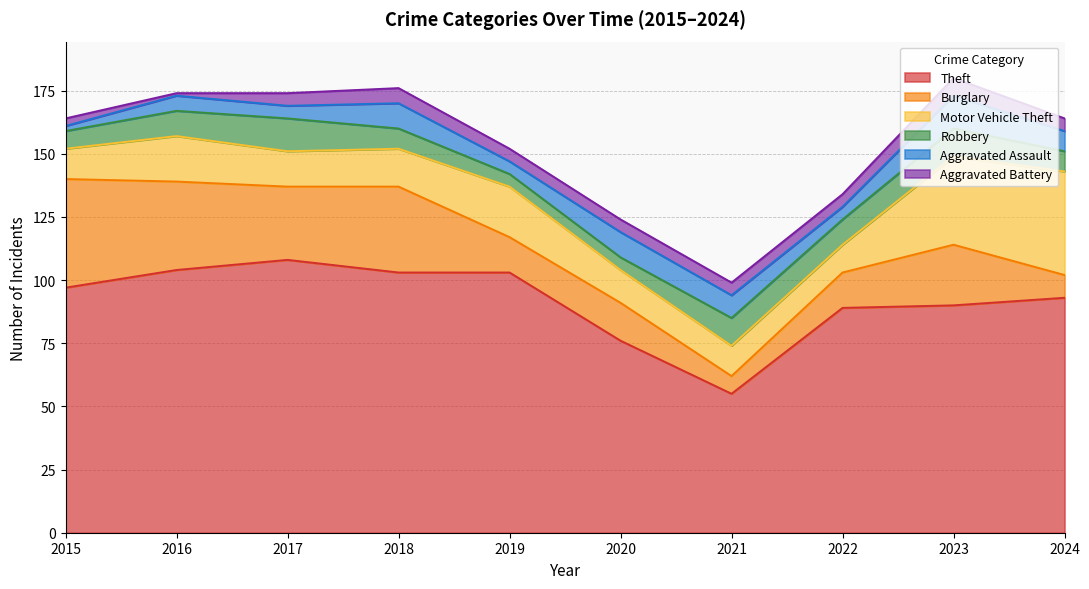

True or false: Motor Vehicle Theft and Theft cross at least once.

False